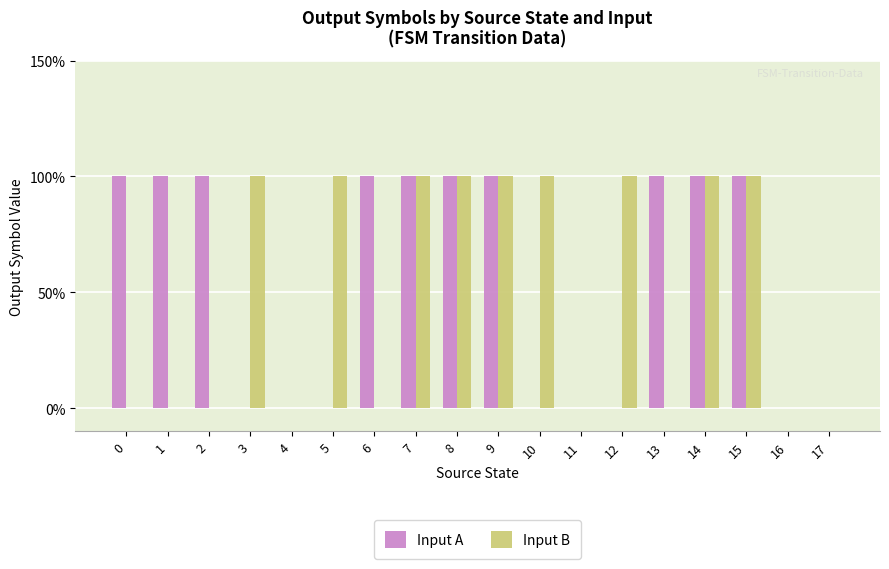

What is the sum of the Input A values at 6 and 10?

1